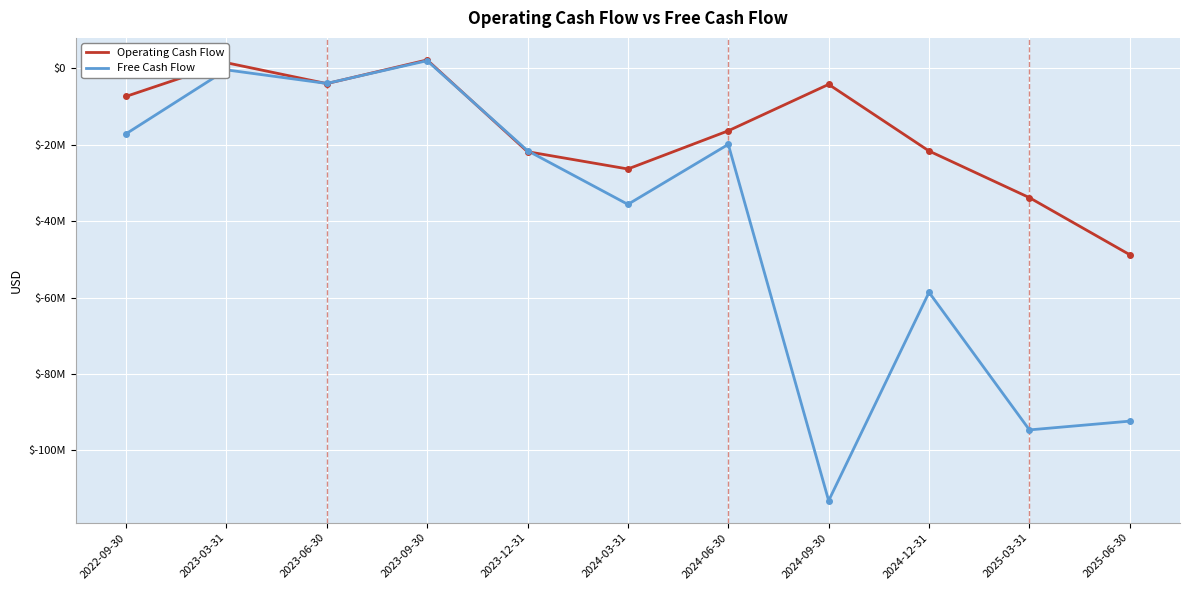

What are all the series names shown in the legend?

Operating Cash Flow, Free Cash Flow